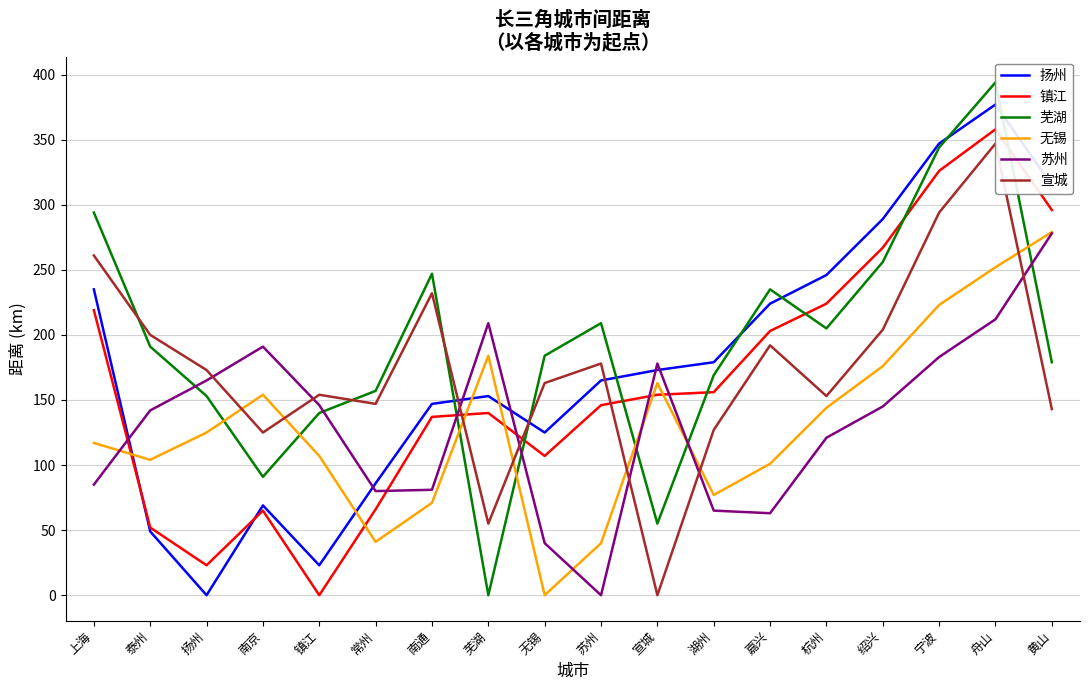

Is it true that 芜湖 equals 281 at 常州?

False